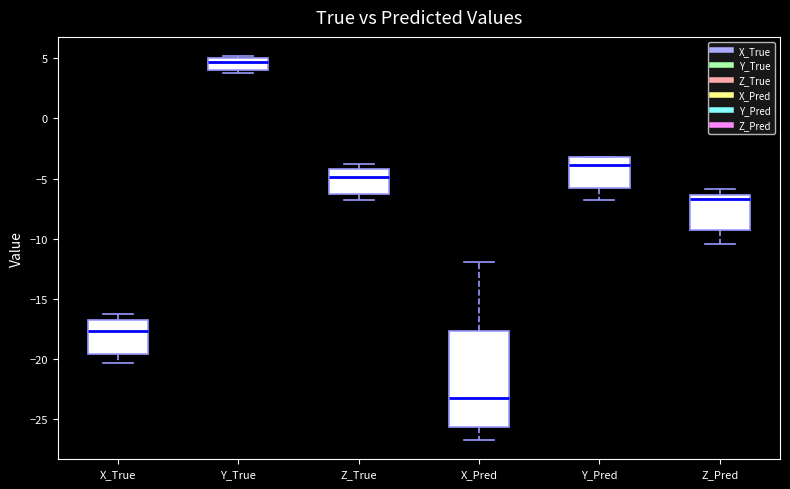

Which box's median line is the highest?

Y_True